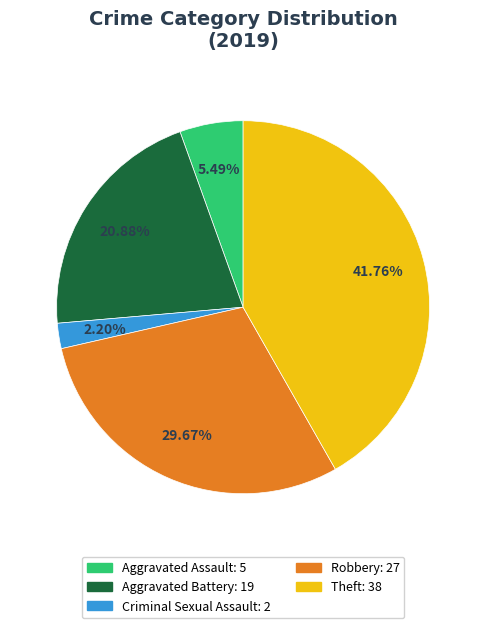

Does any single category account for the majority?

No